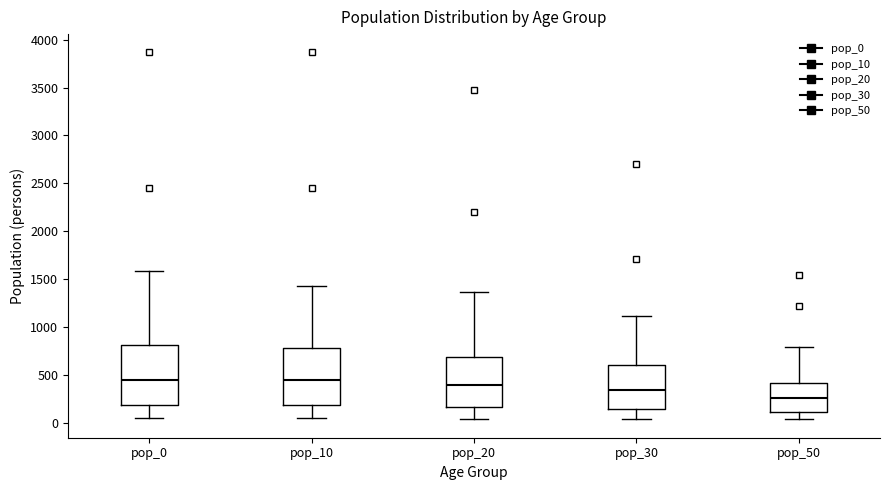

Where does the lower whisker of the box for pop_50 end on the y-axis? The values are not printed on the chart, so give them approximately, as read against the axis.

50